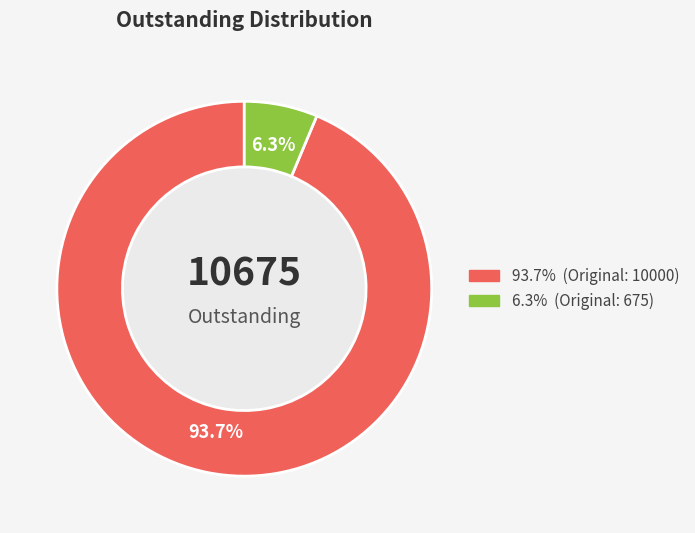

Is there a majority slice in this chart?

Yes